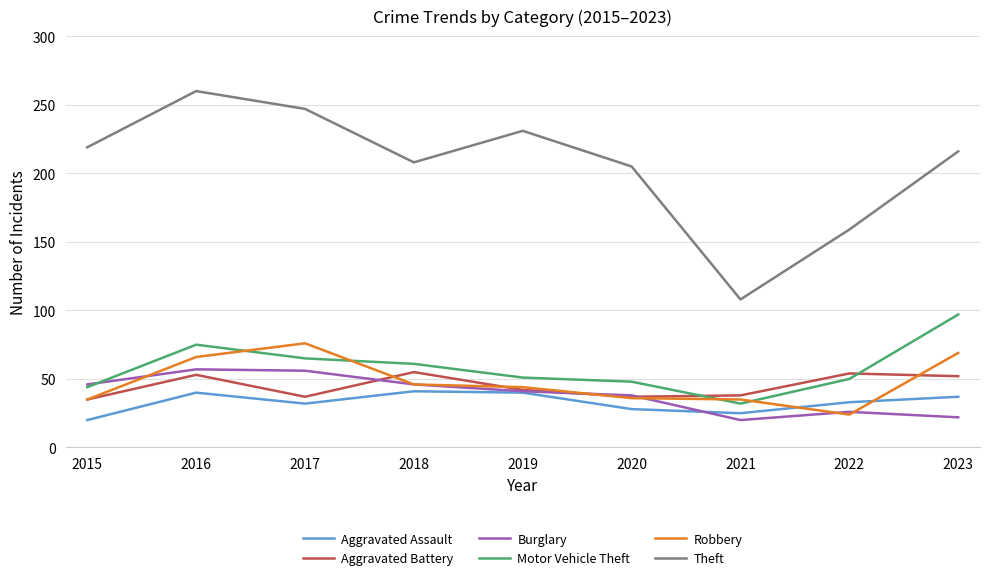

What is the total value across all series at 2015?

399